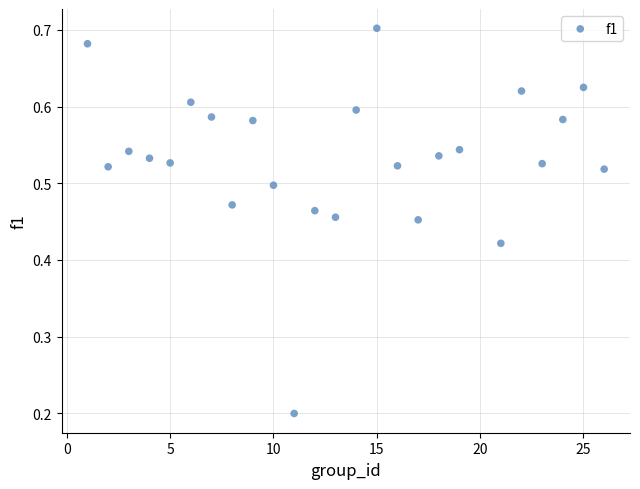

What is the range of X values (max minus min)?

25.0